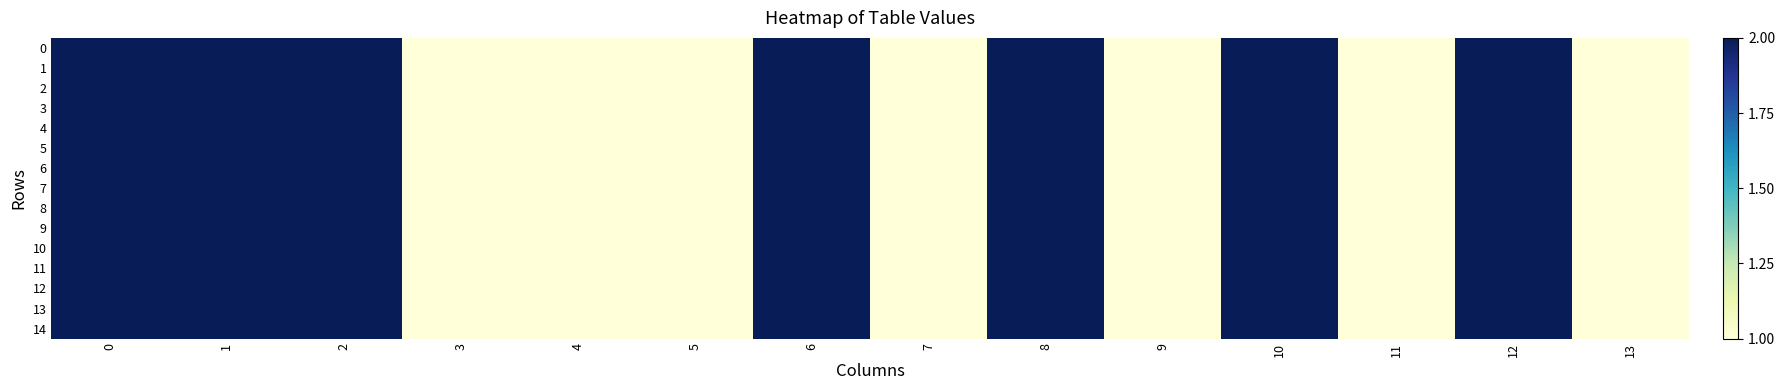

Rank the series at 12 from lowest to highest value.

0, 1, 2, 3, 4, 5, 6, 7, 8, 9, 10, 11, 12, 13, 14